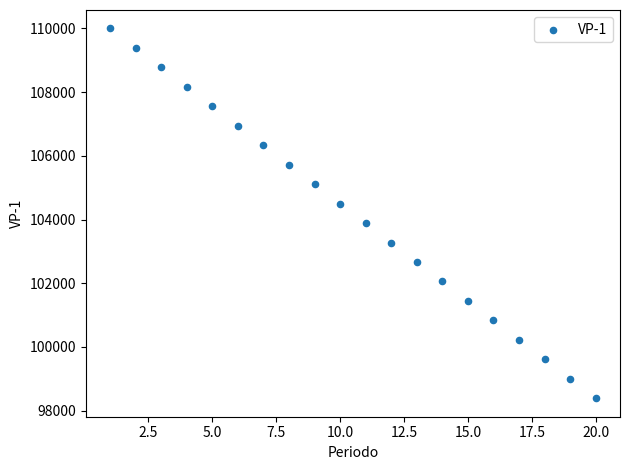

What is the range of Y values (max minus min)?

11611.1